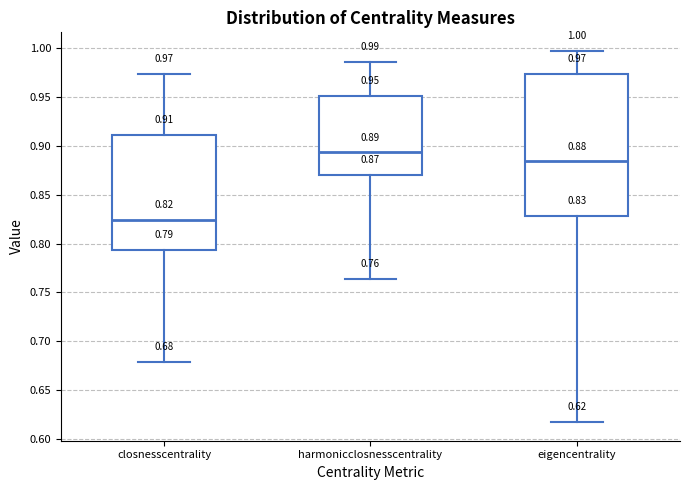

Which box is the tallest, from its lower edge to its upper edge?

eigencentrality